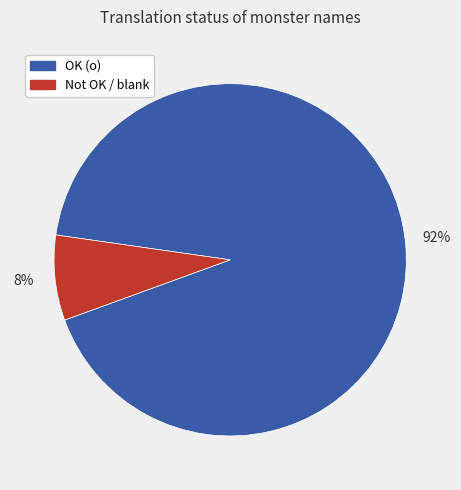

To the nearest percent, what is the average slice percentage?

50%